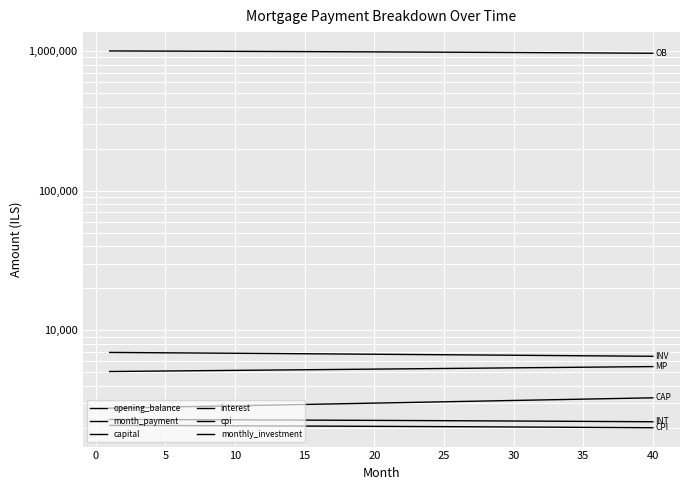

True or false: cpi and opening_balance intersect in this chart.

False